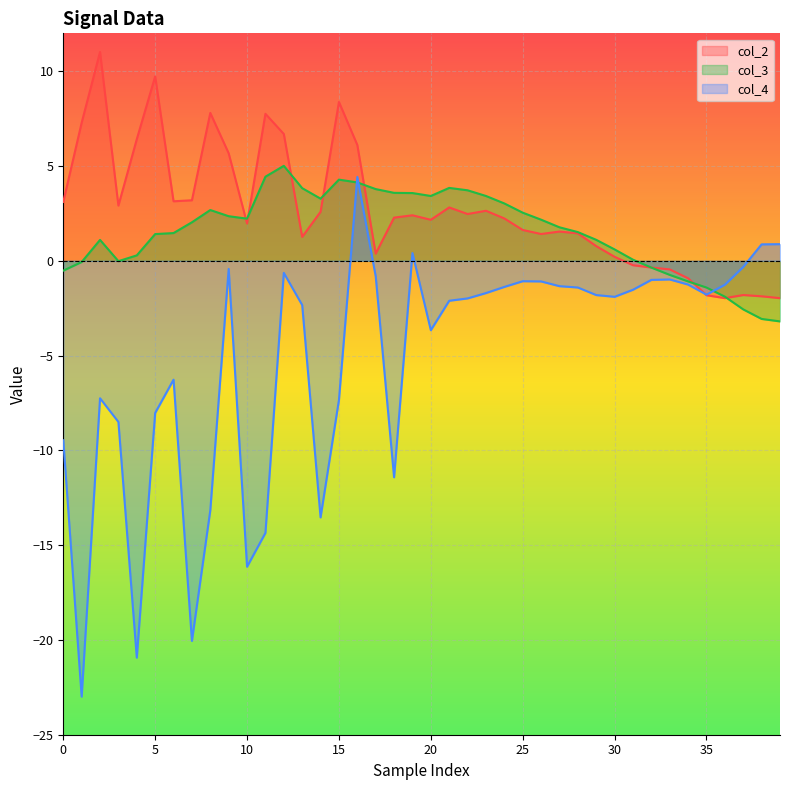

How many values in the col_4 series exceed -1?

9